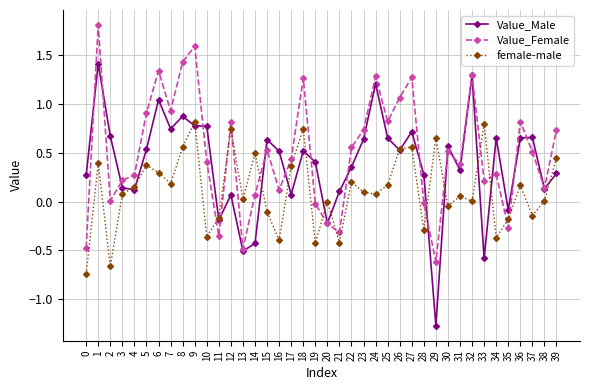

Rank the series at 24 from lowest to highest value.

female-male, Value_Male, Value_Female